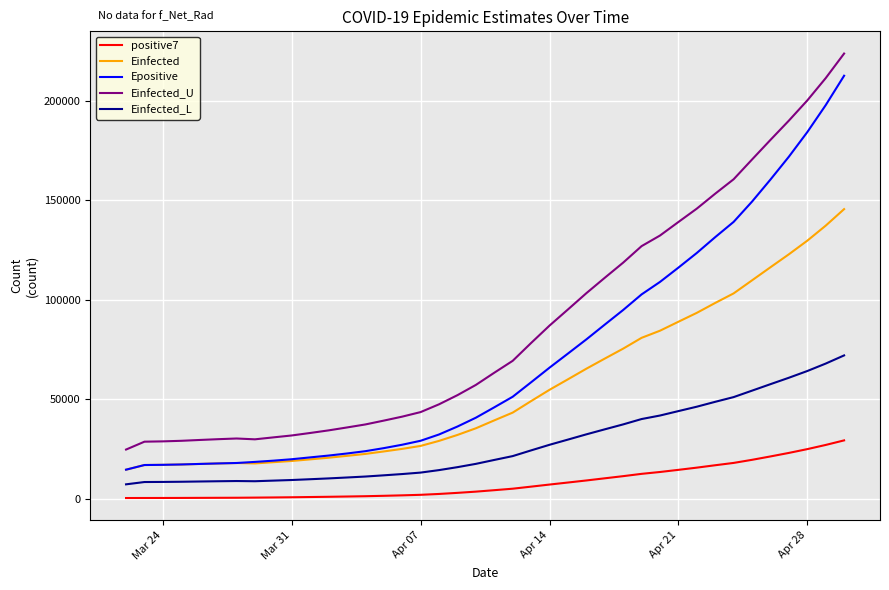

Is this an area chart (filled region under the line)?

No